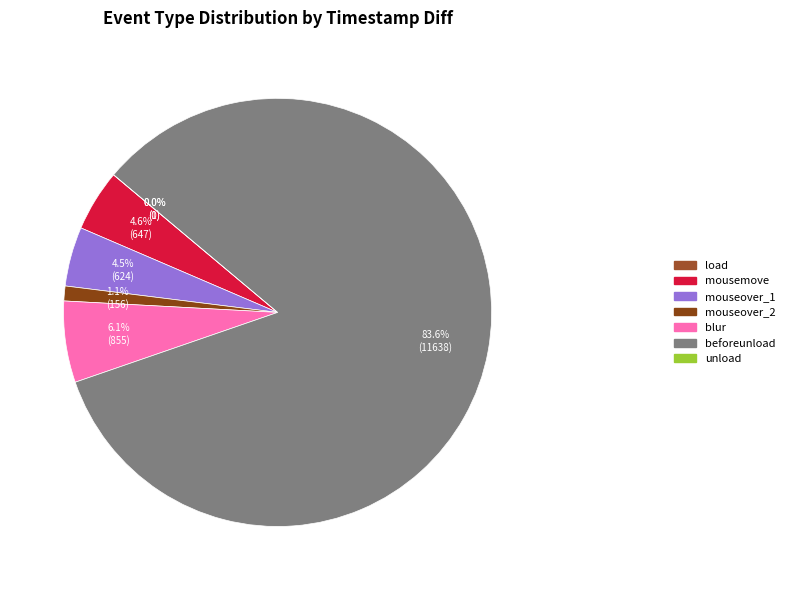

What is the change in value from mousemove to beforeunload?

+10991